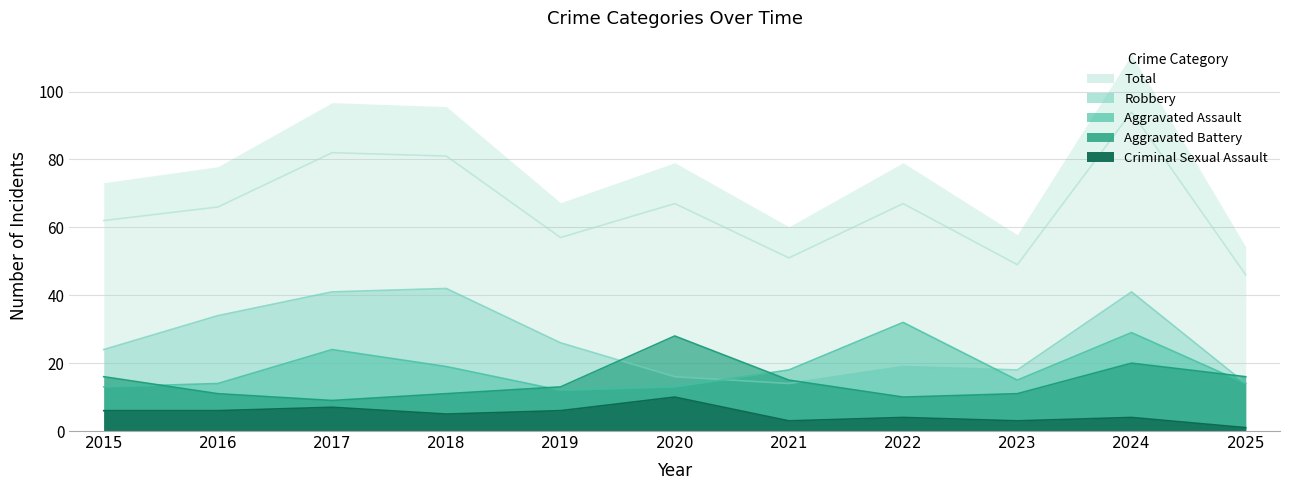

Read the Aggravated Assault value at 2023, to the nearest 5.

15